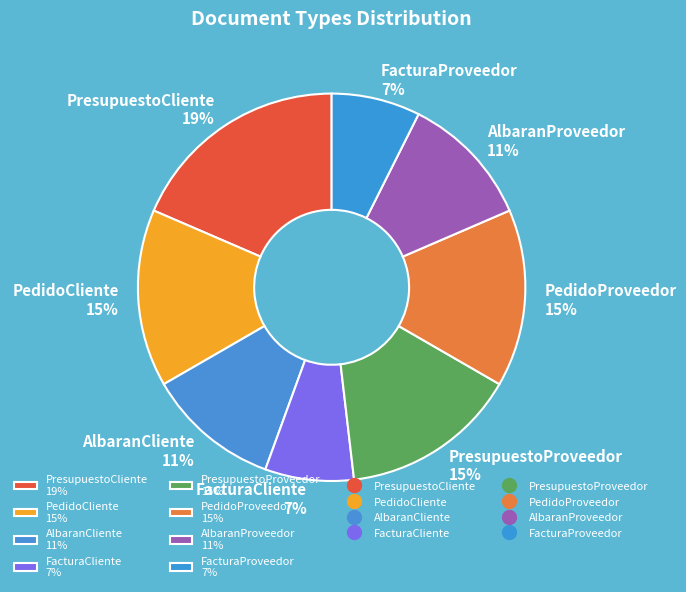

What is the ratio of the value at AlbaranProveedor 11% to the value at PresupuestoCliente 19%?

0.6